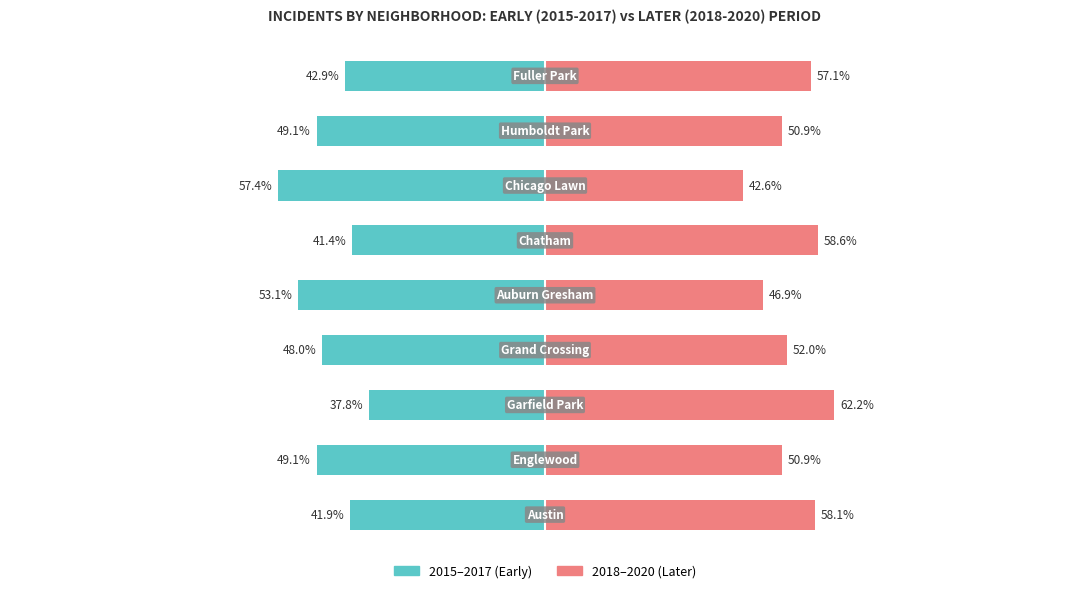

Which series has the largest range (max minus min)?

2015-2017 (Early)